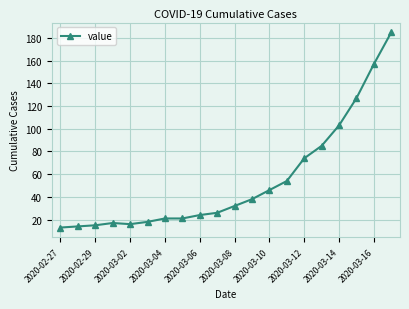

What is the value of the 8th point from the left?

21